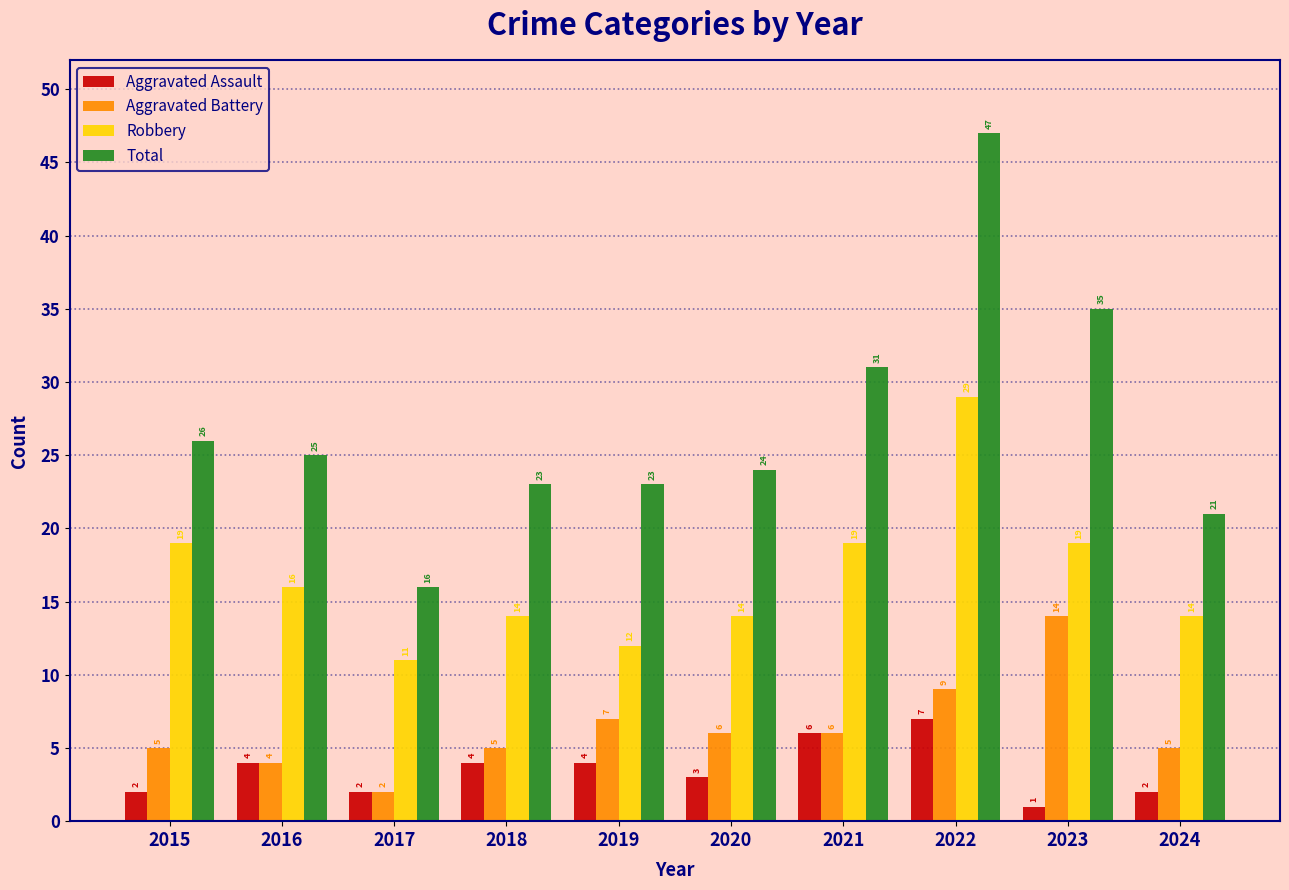

What is the minimum value shown in the chart?

1